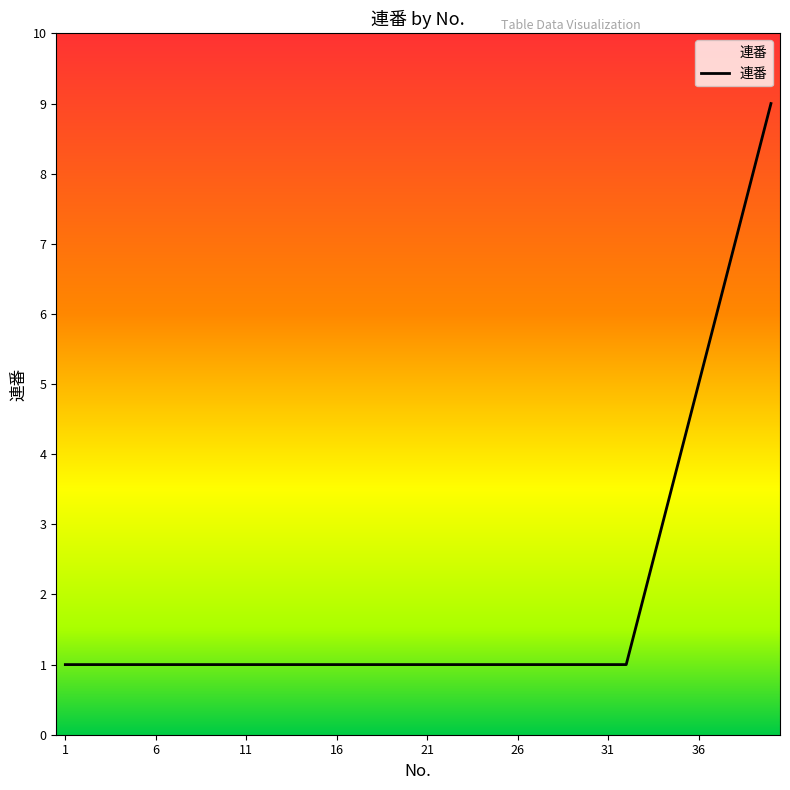

Reading left to right, extract all data points from this chart.

1	1	1	1	1	1	1	1	1	1	1	1	1	1	1	1	1	1	1	1	1	1	1	1	1	1	1	1	1	1	1	1	2	3	4	5	6	7	8	9